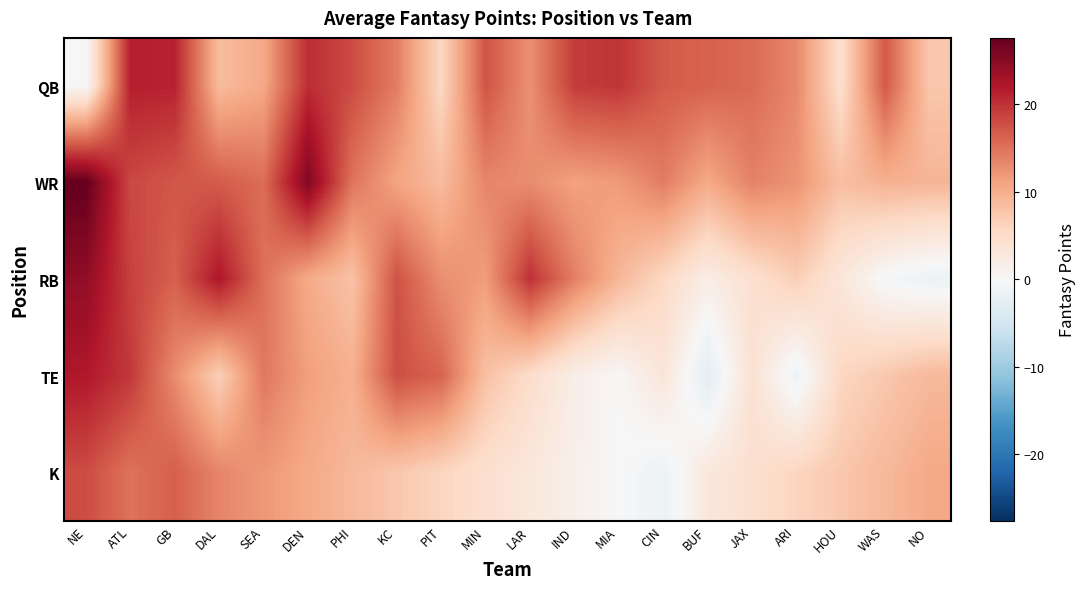

Between PHI and ARI, which is larger?

PHI